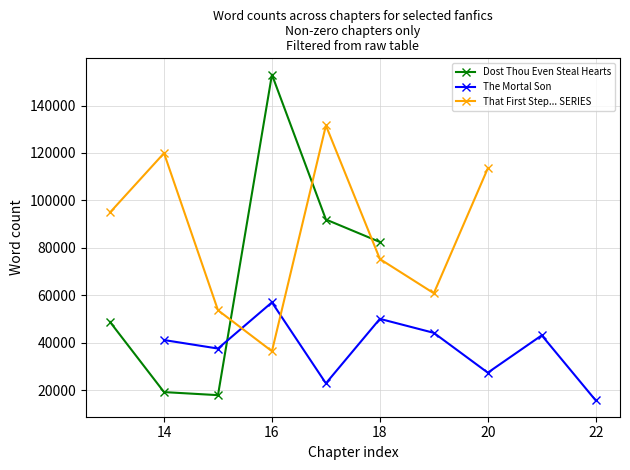

How many interior local peaks does the Dost Thou Even Steal Hearts series have?

1